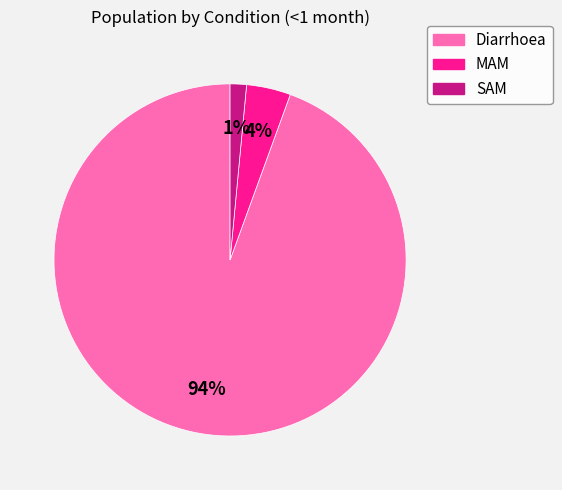

How many segments does this pie chart have?

3